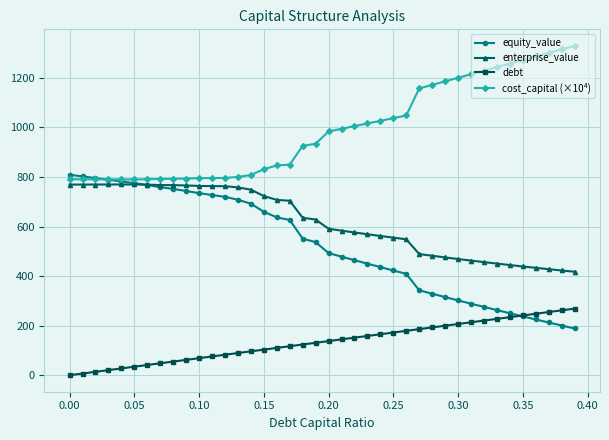

What are all the series names shown in the legend?

equity_value, enterprise_value, debt, cost_capital (×10⁴)